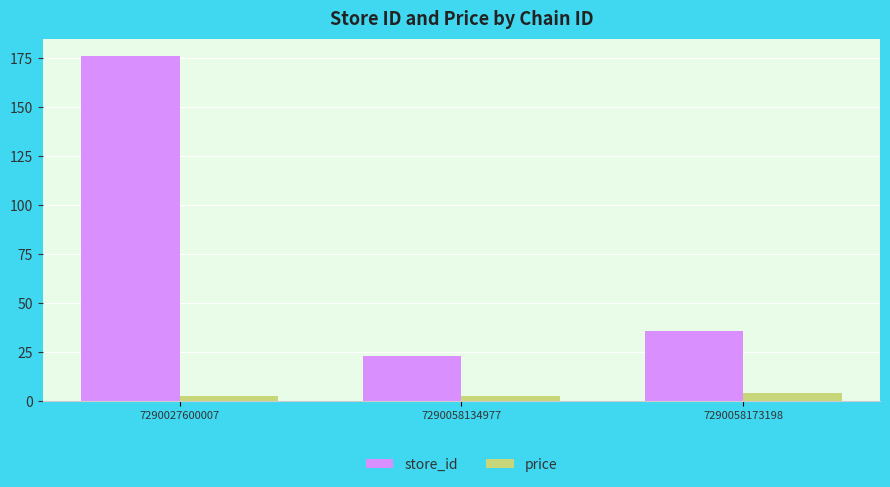

What are all the series names shown in the legend?

store_id, price